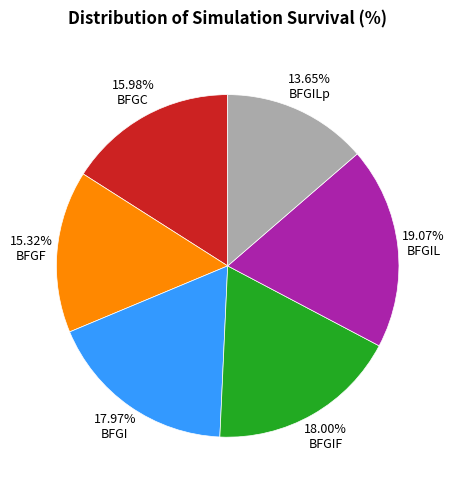

To the nearest percent, what is the combined percentage of BFGI and BFGIF?

36%